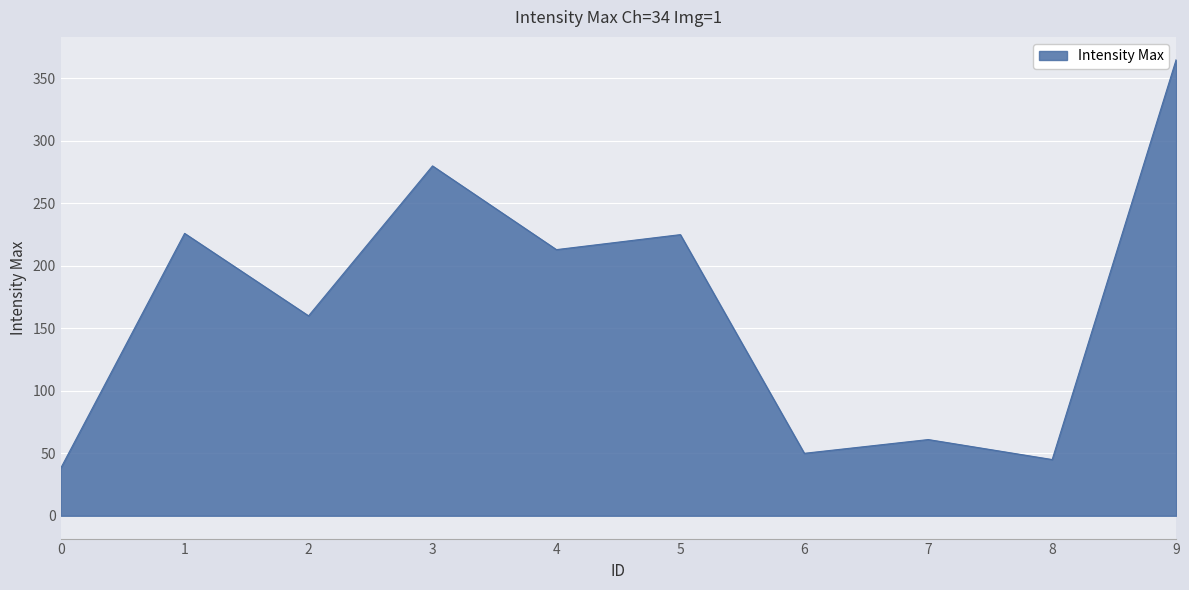

How many interior local peaks (higher than both neighbors) does the data have?

4